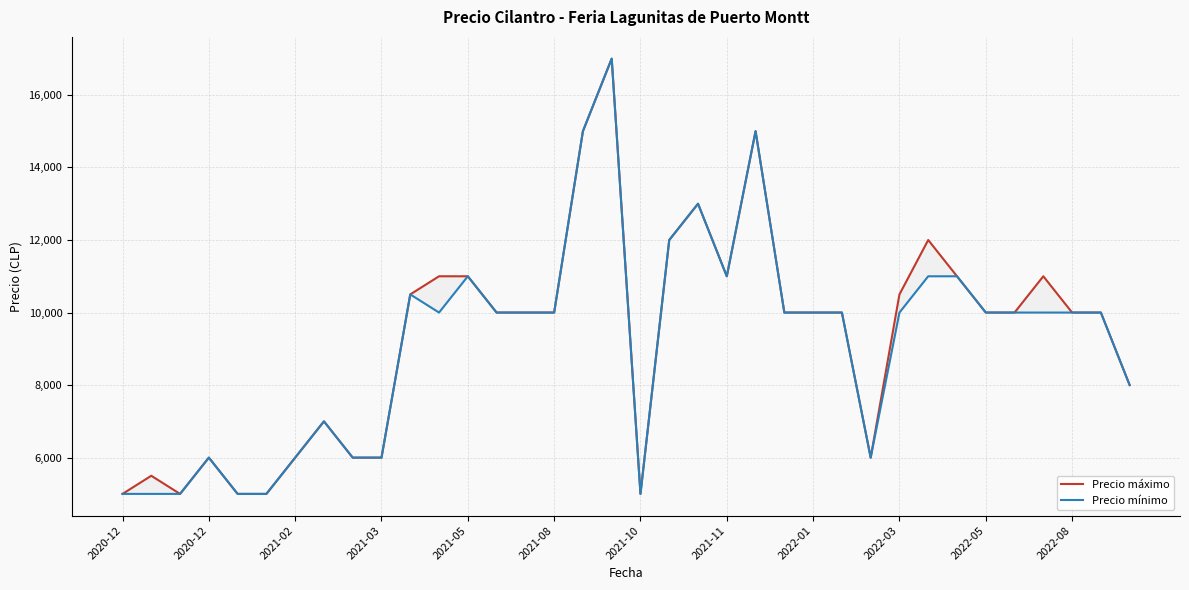

Reading left to right, transcribe all the data shown in this chart.

Precio máximo: 5000	5500	5000	6000	5000	5000	6000	7000	6000	6000	10500	11000	11000	10000	10000	10000	15000	17000	5000	12000	13000	11000	15000	10000	10000	10000	6000	10500	12000	11000	10000	10000	11000	10000	10000	8000
Precio mínimo: 5000	5000	5000	6000	5000	5000	6000	7000	6000	6000	10500	10000	11000	10000	10000	10000	15000	17000	5000	12000	13000	11000	15000	10000	10000	10000	6000	10000	11000	11000	10000	10000	10000	10000	10000	8000